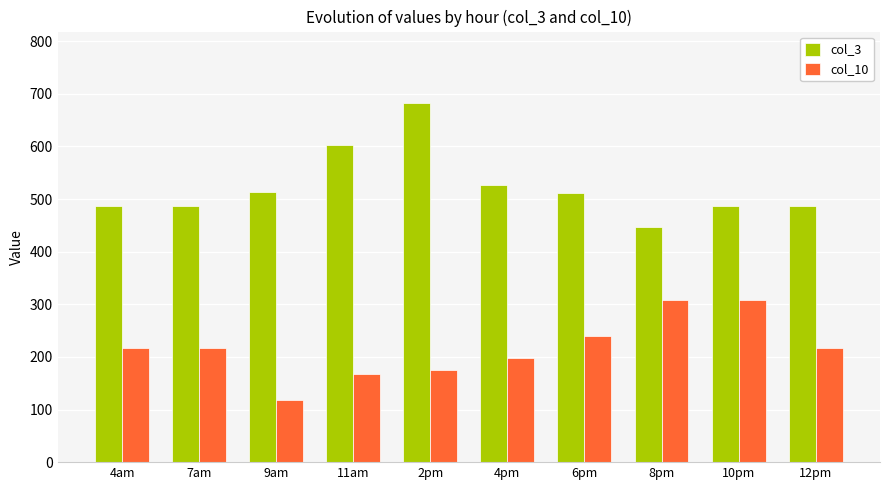

How many bars are there in total?

20